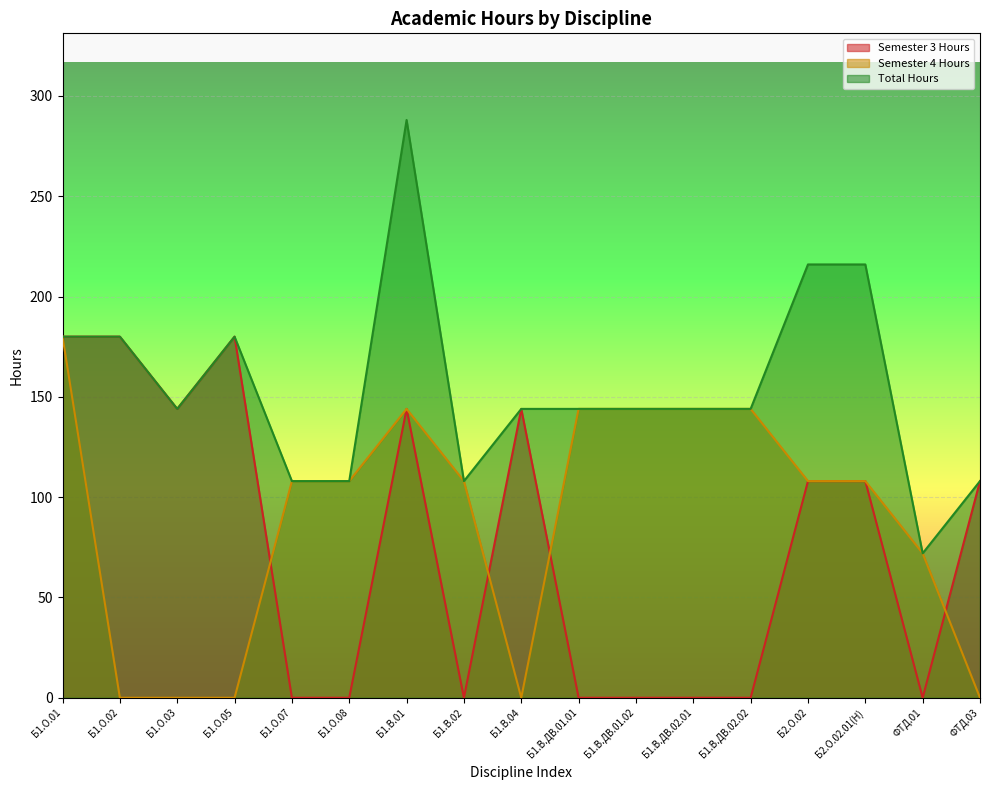

True or false: Total Hours has a value of 285 at Б1.О.02.

False